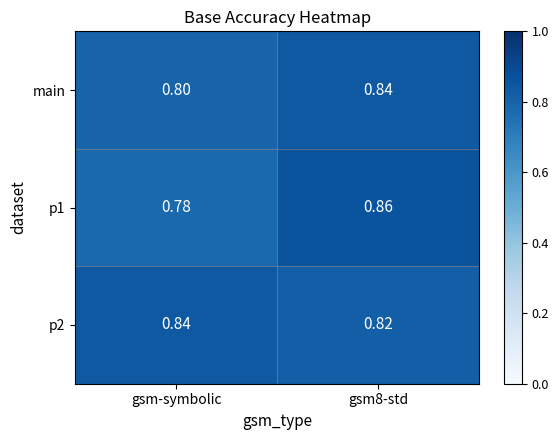

Is the value of p2 at gsm-symbolic greater than the value of p1 at gsm8-std?

No